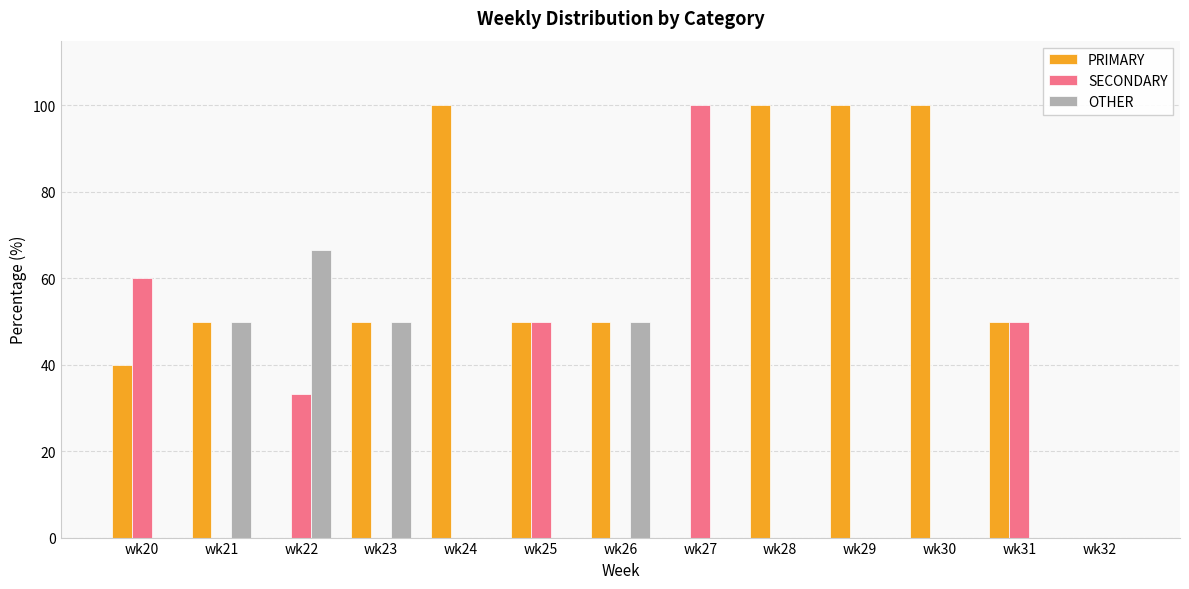

True or false: OTHER has a value of -40.8 at wk29.

False